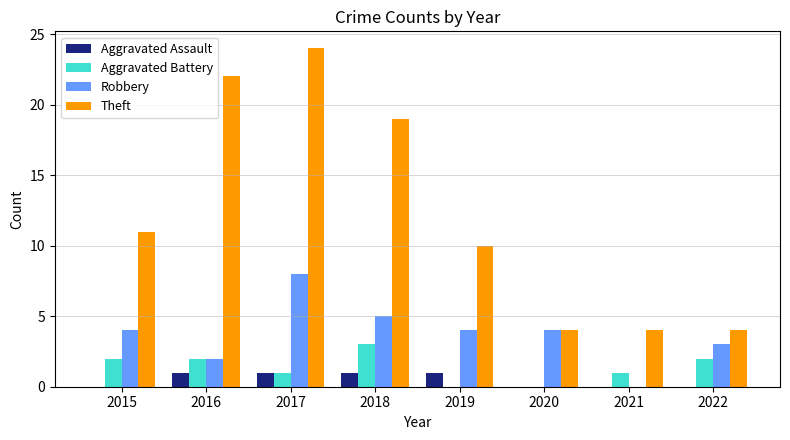

Where is Theft nearest to the value 14?

2015